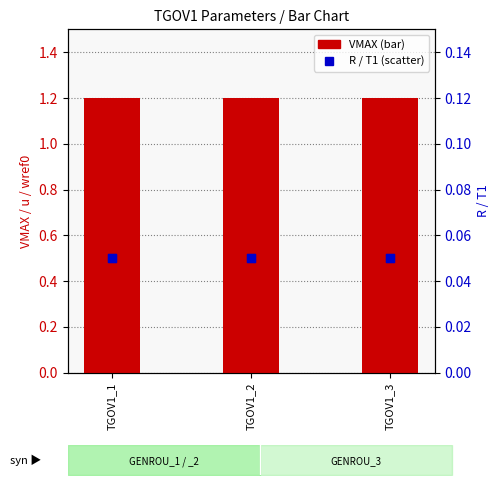

Which series contains the lowest Y value?

R